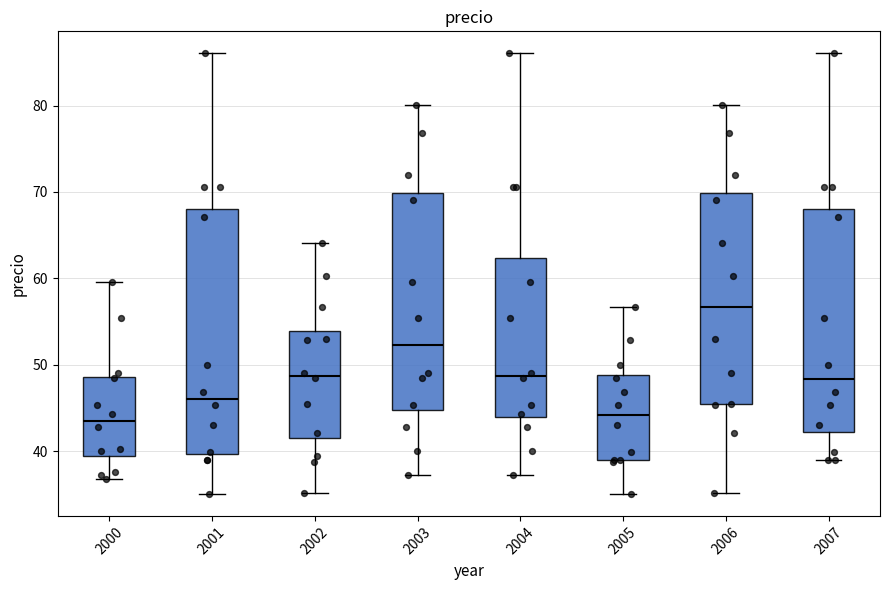

Where does the upper whisker of the box at x = 2004 end on the y-axis? The values are not printed on the chart, so give them approximately, as read against the axis.

86